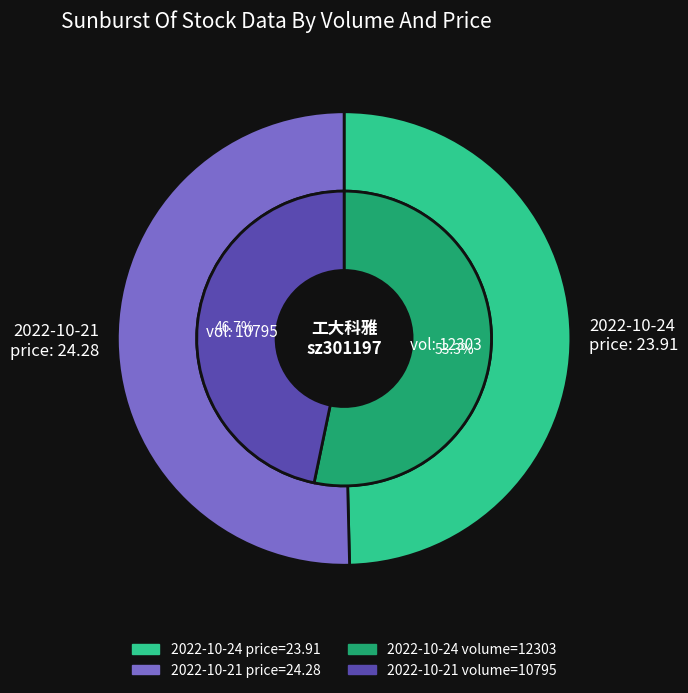

True or false: 12303 accounts for 61% of the total.

False